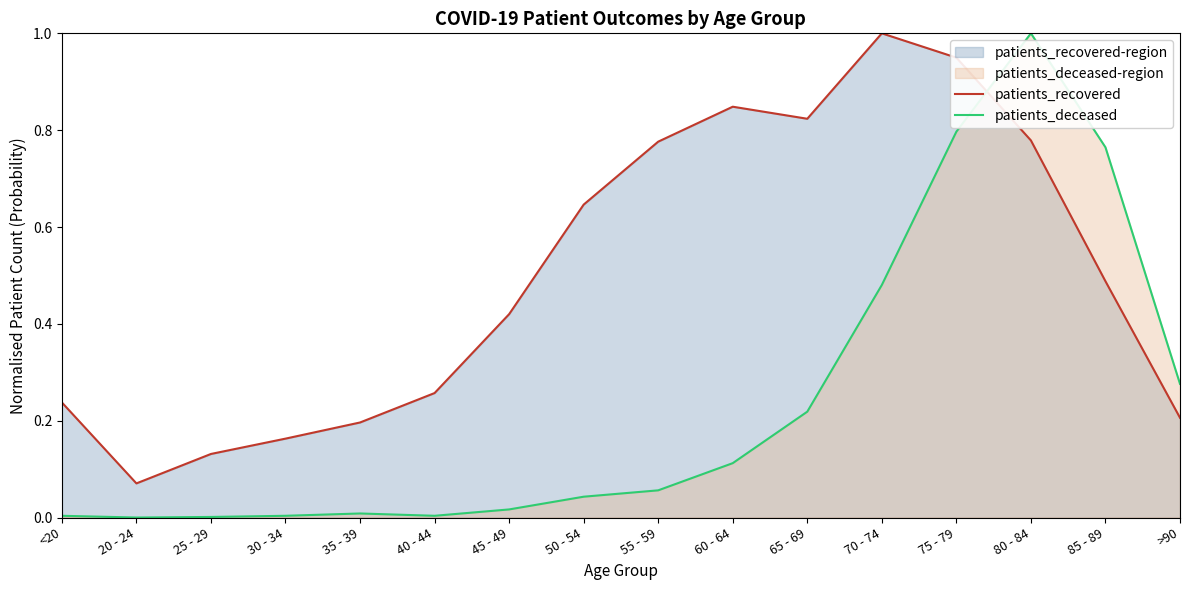

True or false: patients_recovered has more than 0 points higher than both neighbors.

True